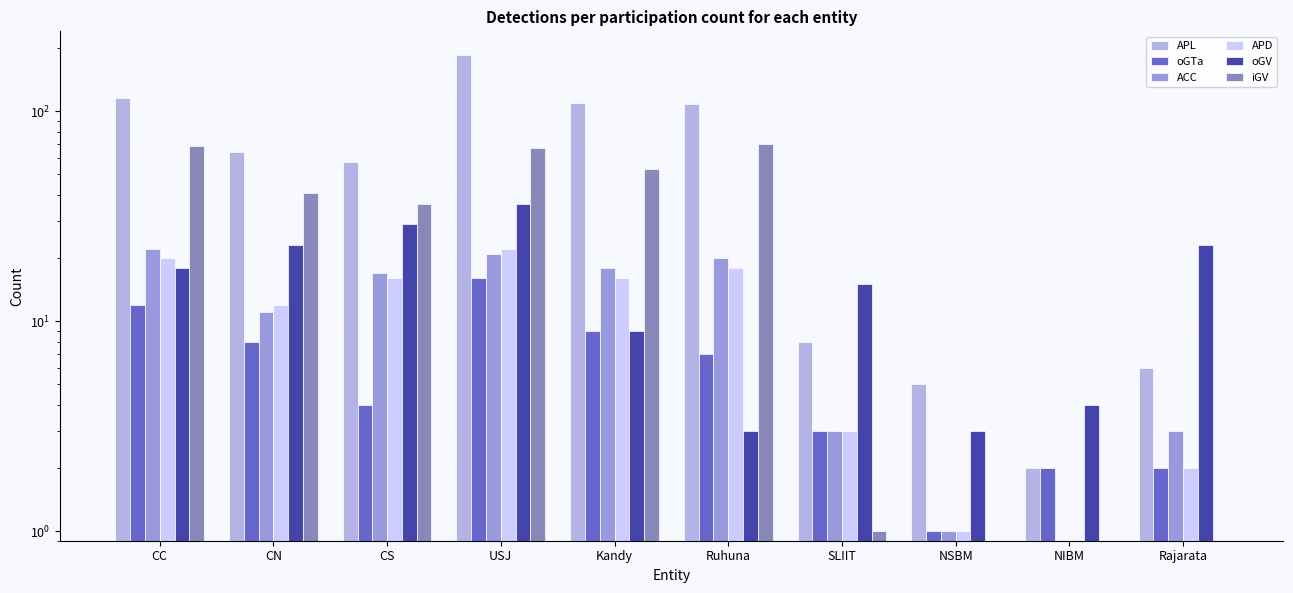

Does the chart contain stacked bars?

No